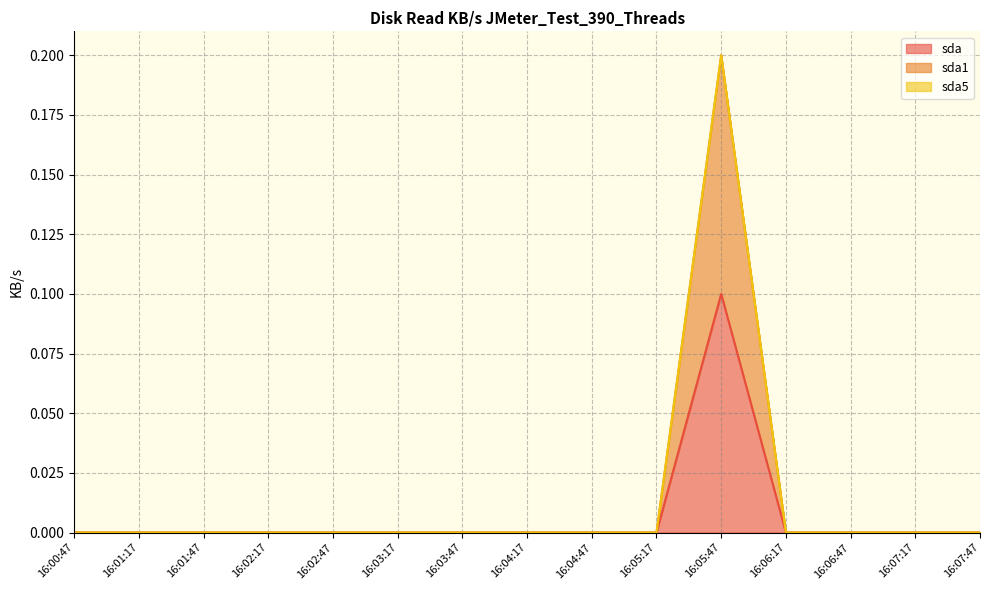

True or false: sda and sda1 intersect in this chart.

False